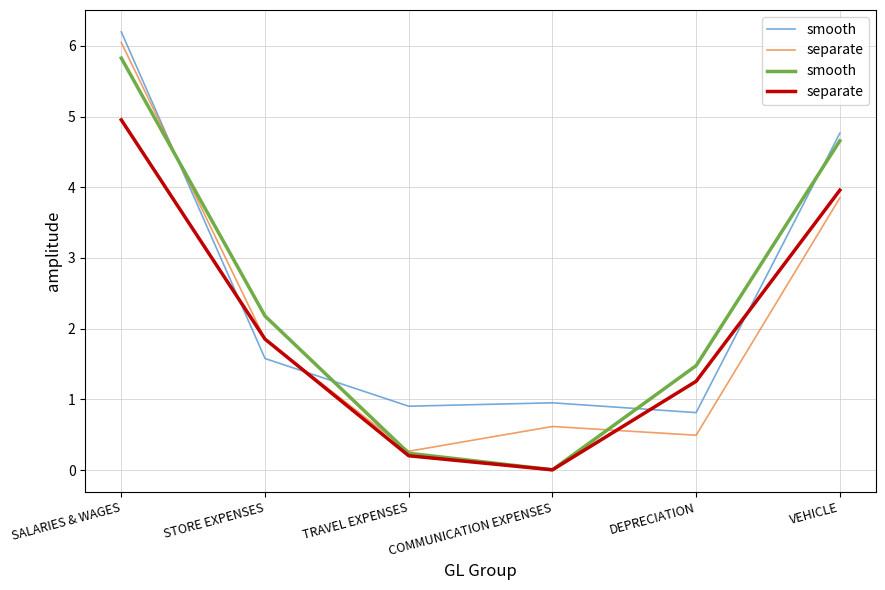

At which category does smooth reach its first local valley?

COMMUNICATION EXPENSES